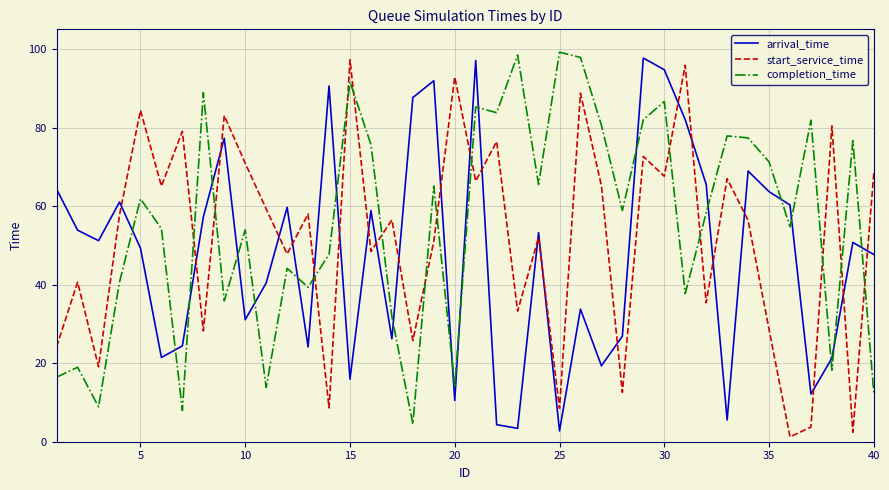

True or false: completion_time and start_service_time intersect in this chart.

True